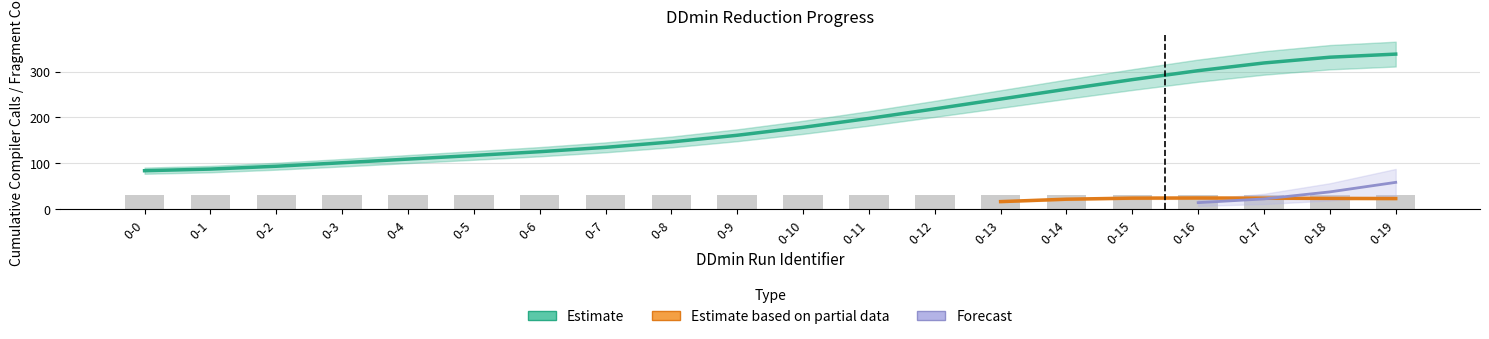

At how many categories does at least one series exceed 315?

3